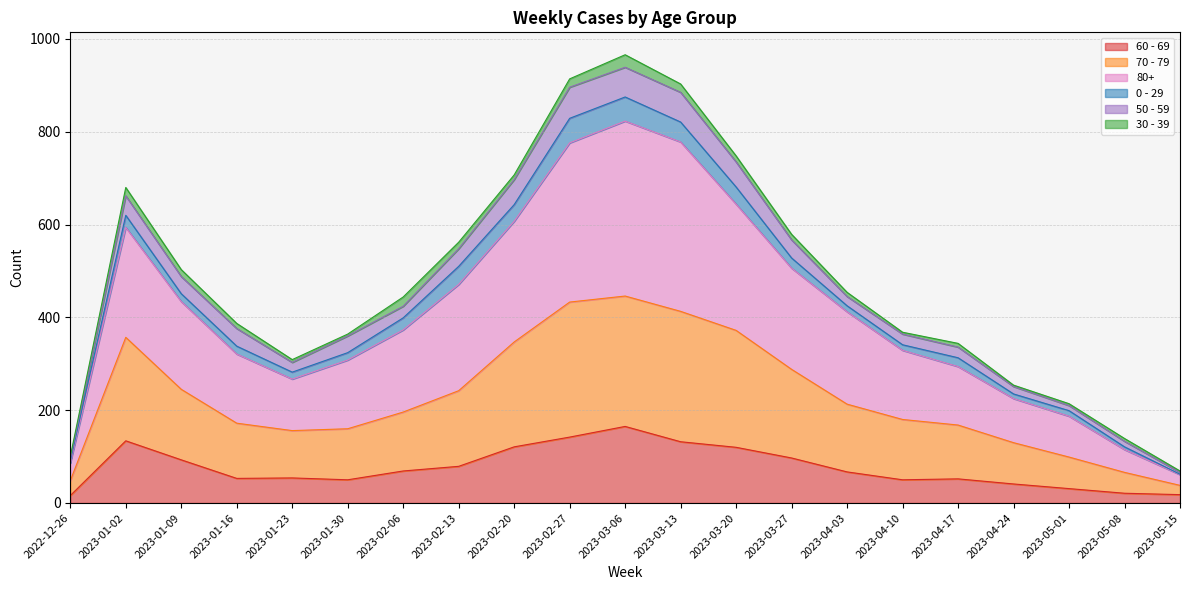

How many interior local valleys does the 70 - 79 series have?

1